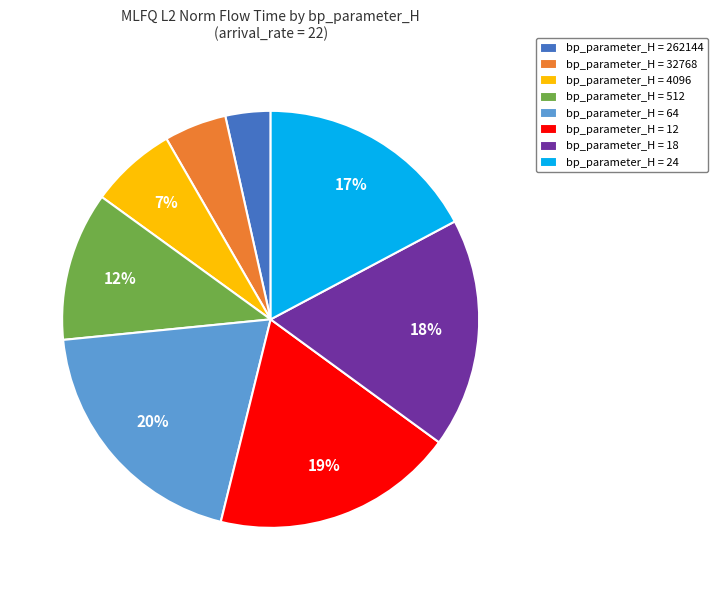

To the nearest percent, what portion does bp_parameter_H = 262144 represent?

3%